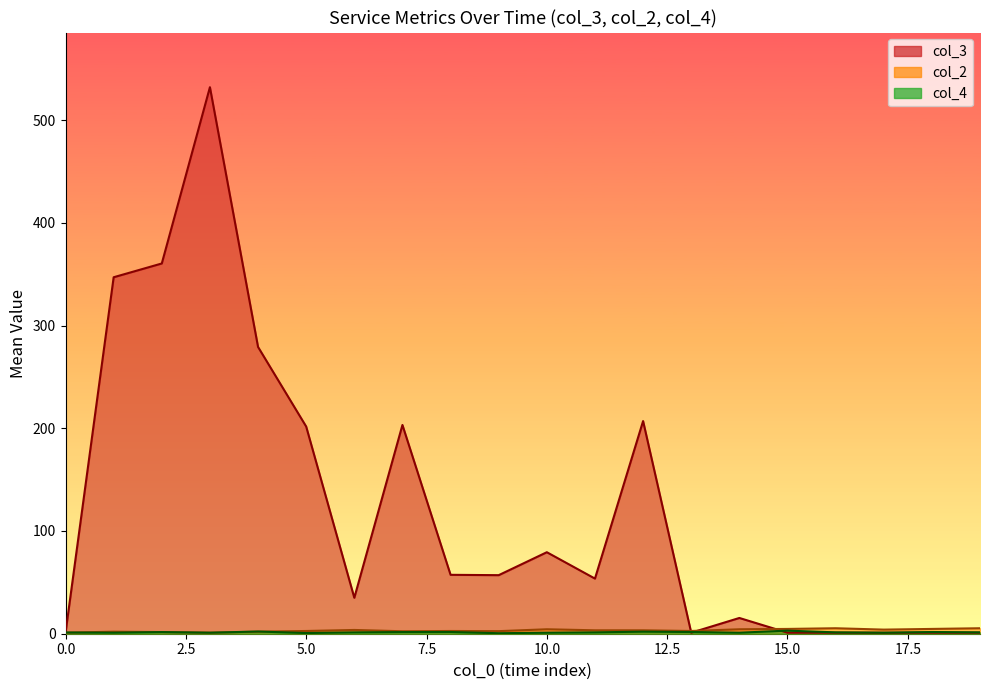

Is it true that col_2 equals 2 at 3?

False